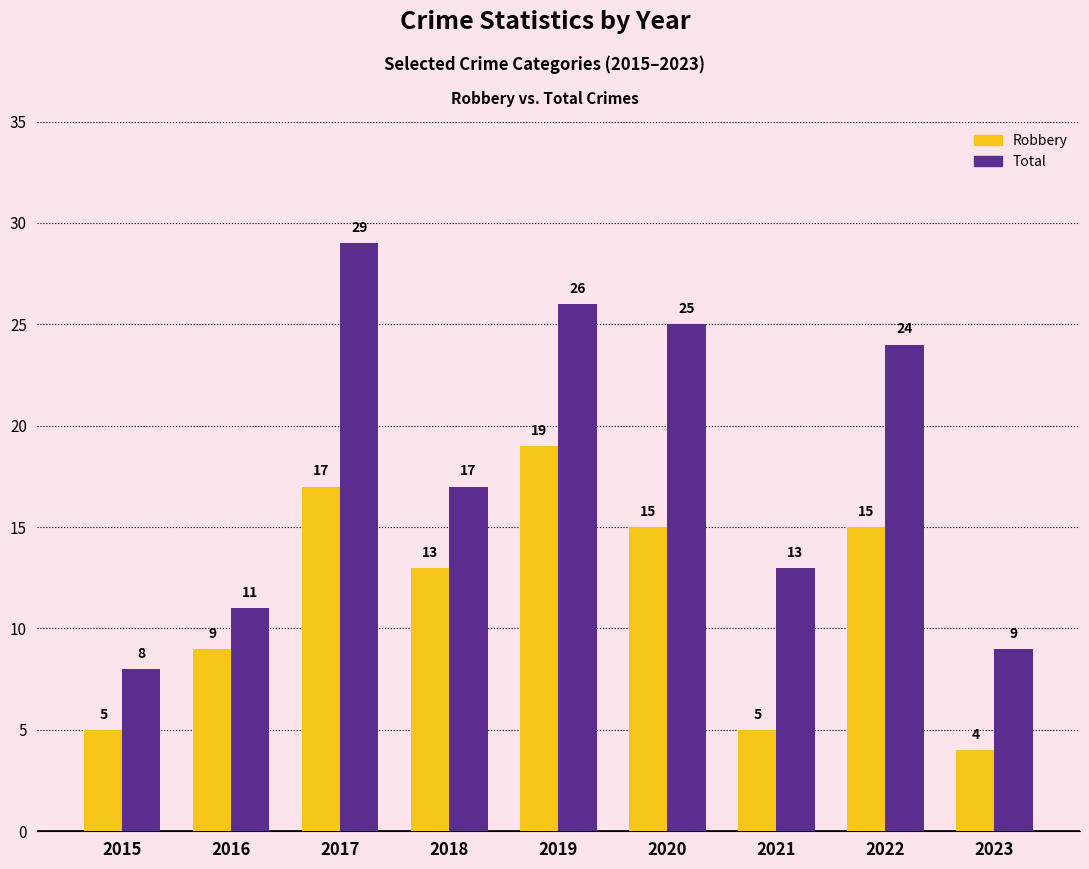

At 2022, list the series in order from smallest to largest.

Robbery, Total